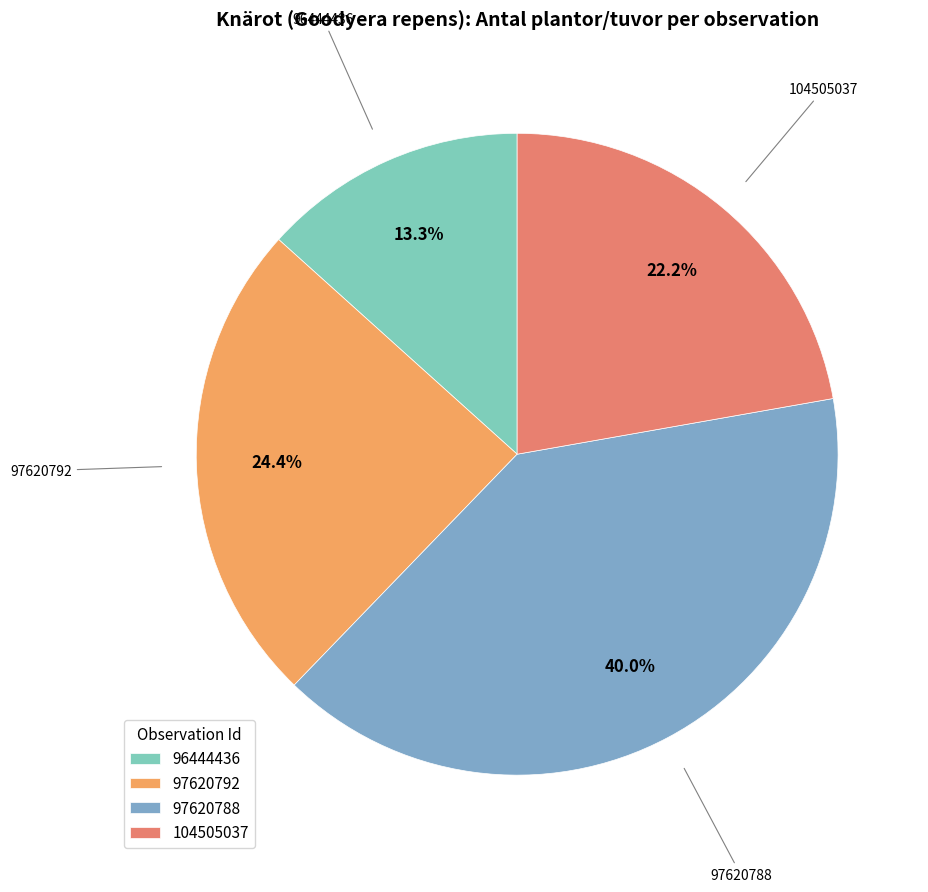

To the nearest percent, what is the average slice percentage?

25%